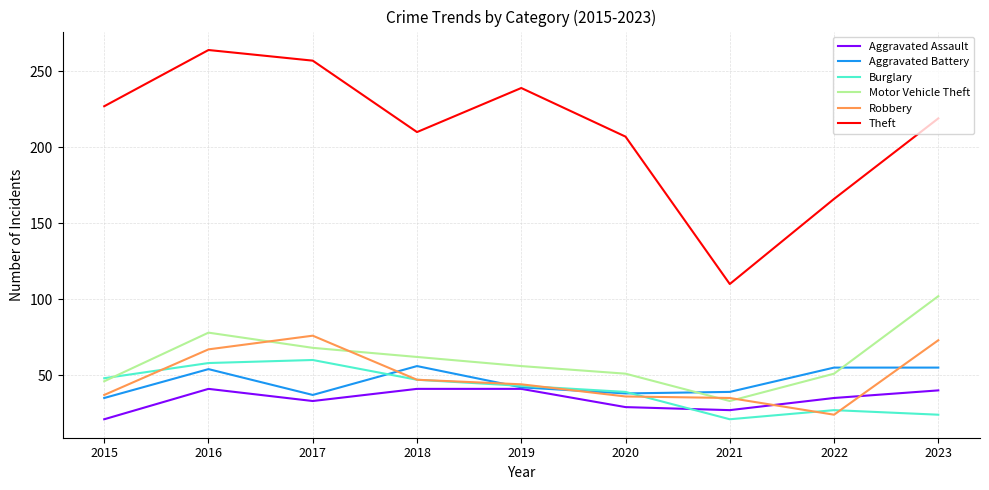

Is the value of Aggravated Battery at 2023 greater than the value of Burglary at 2018?

Yes